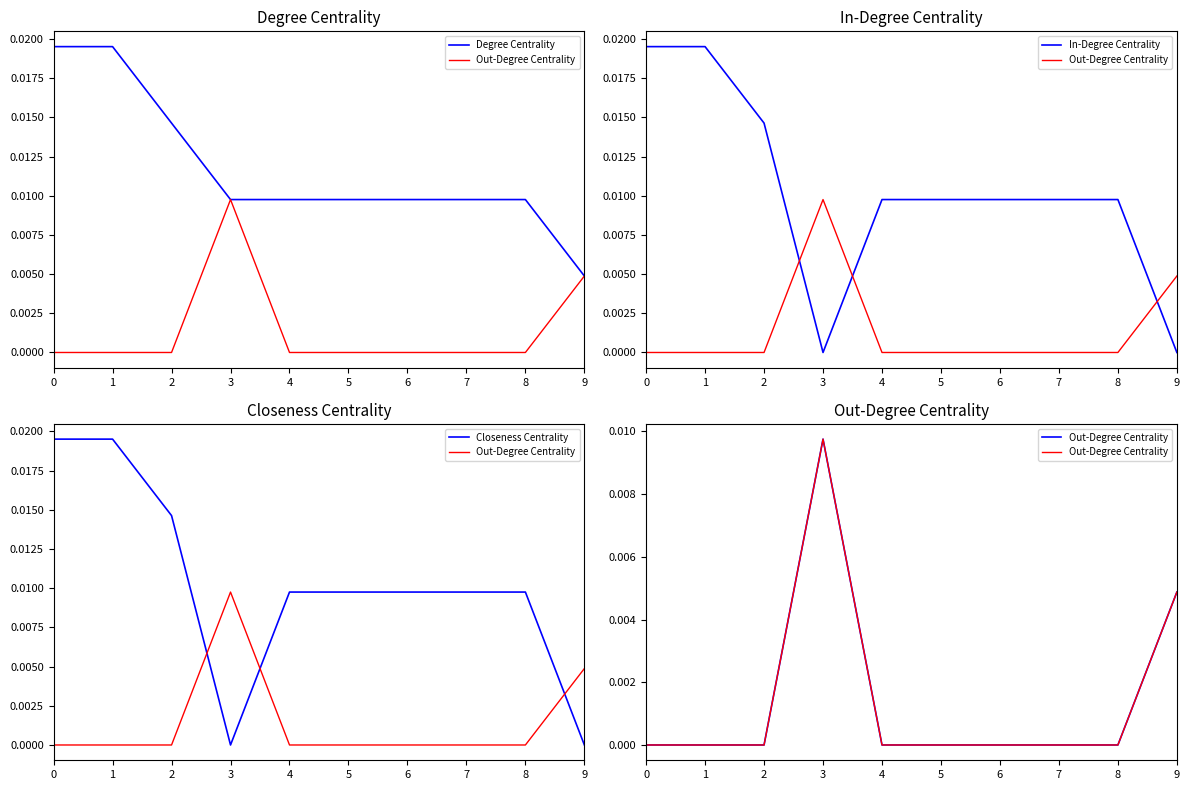

True or false: Out-Degree Centrality and Degree Centrality cross at least once.

False